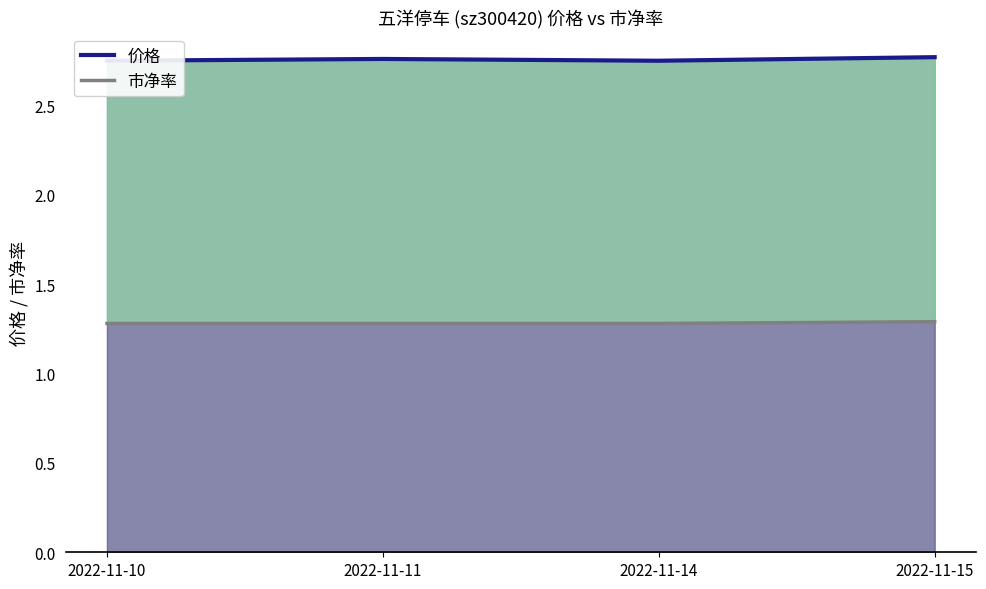

True or false: 价格 line and 市净率 line cross at least once.

False